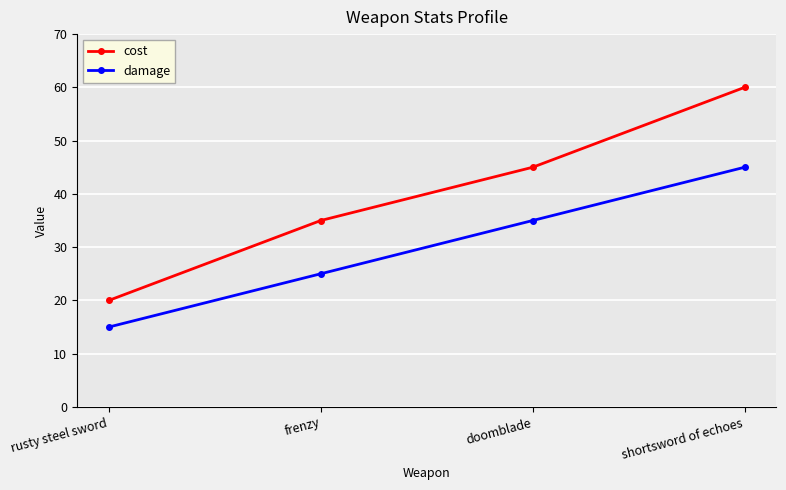

What is the value of the cost point at the 3rd from the left?

45